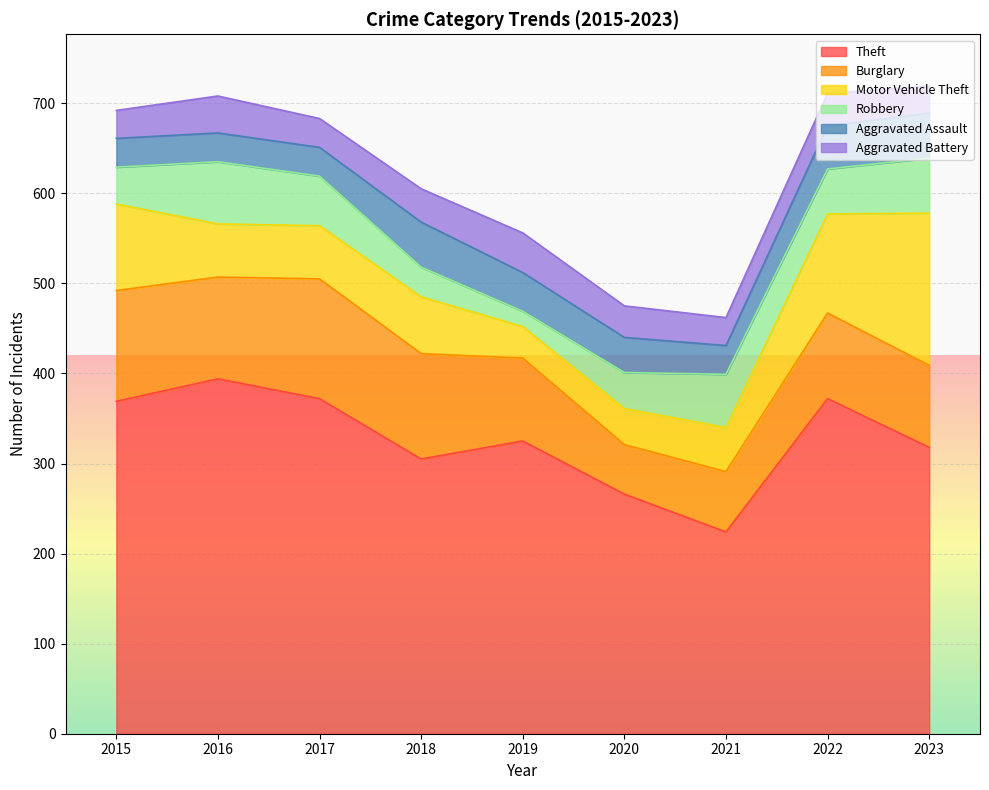

At which label does Aggravated Assault first exceed 39?

2018